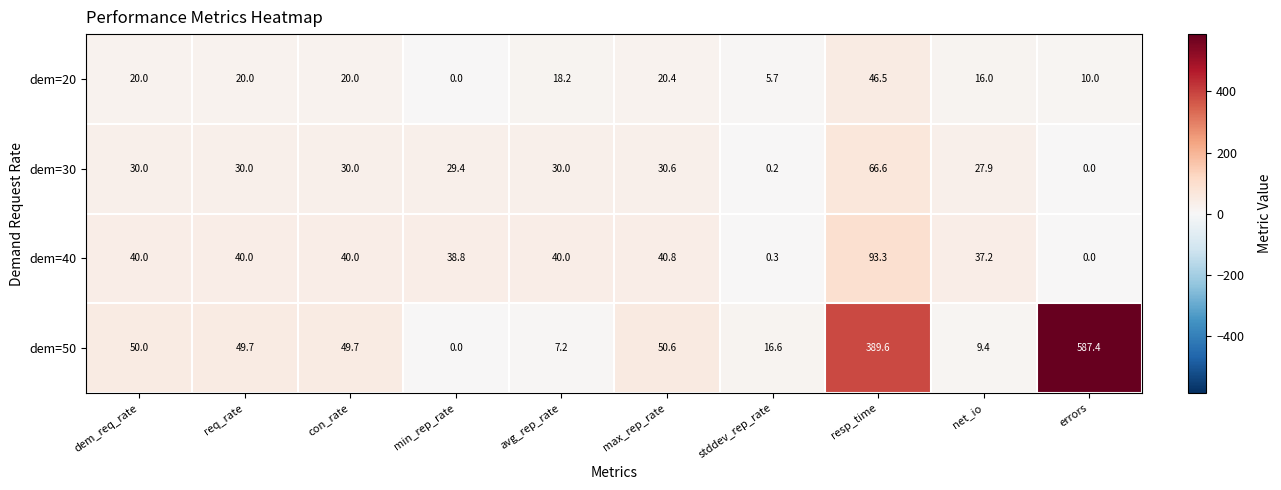

At which category is the sum across all series the highest?

errors